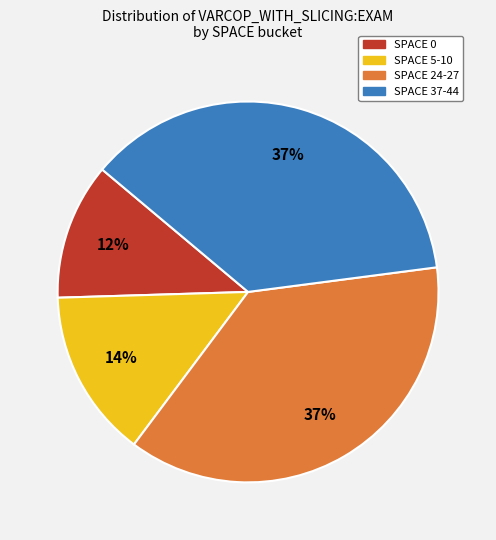

To the nearest percent, what is the average slice percentage?

25%